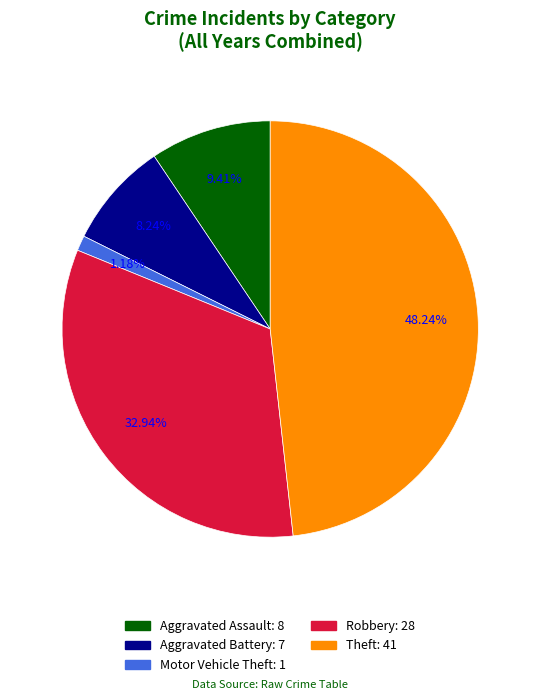

Does any single category account for the majority?

No